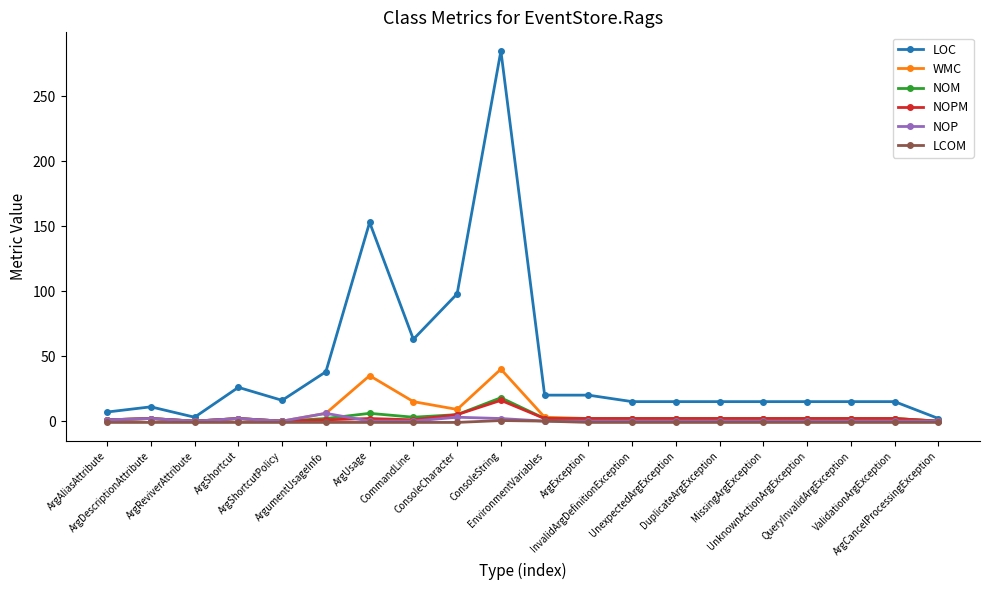

True or false: NOPM has more than 1 points higher than both neighbors.

True